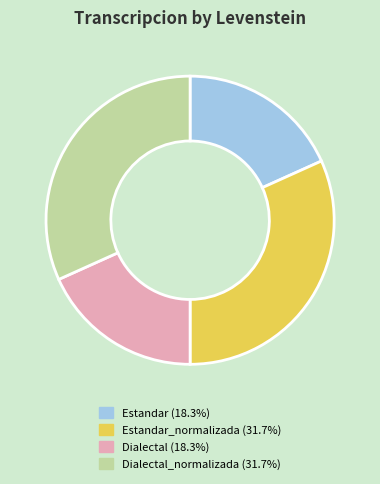

What is the ratio of the value at Estandar (18.3%) to the value at Dialectal_normalizada (31.7%)?

0.6